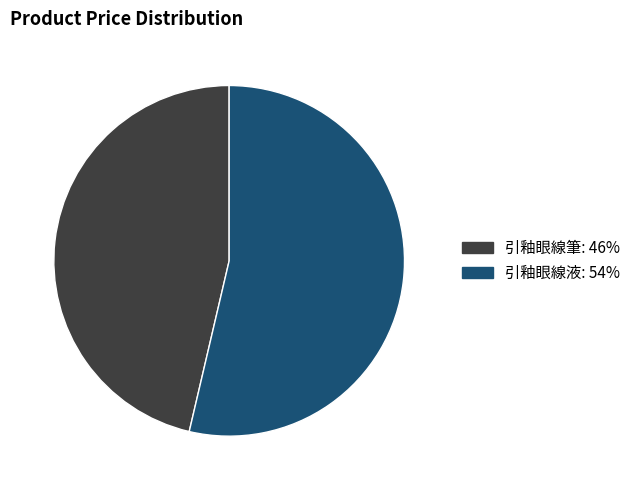

What is the smallest slice in the pie chart?

引釉眼線筆